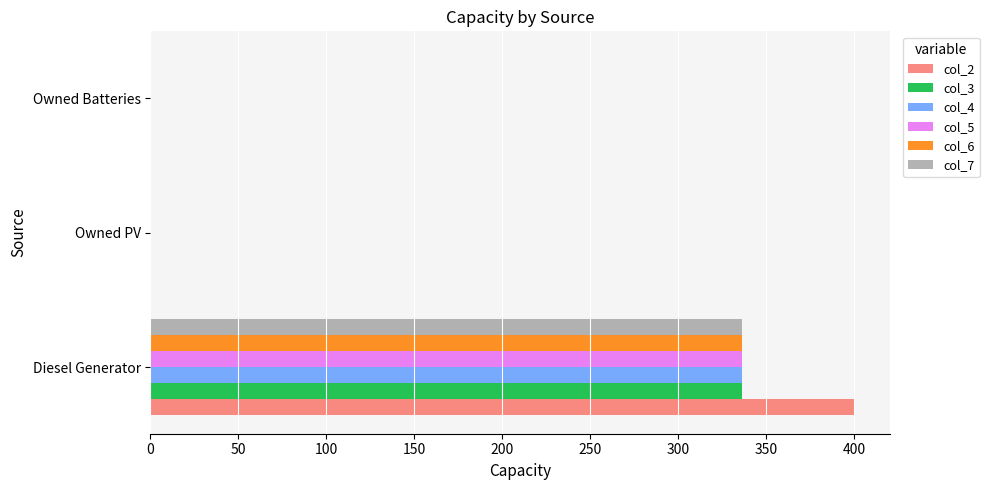

Which series has the largest range (max minus min)?

col_2